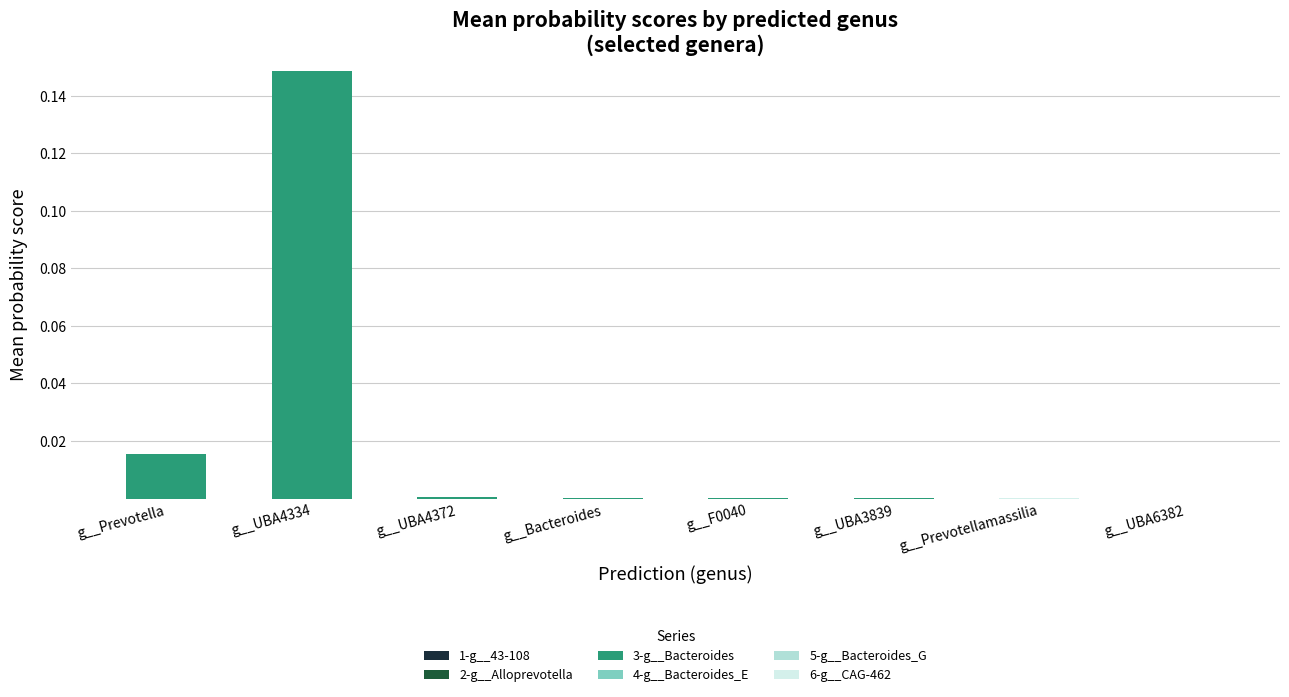

At which category is the sum across all series the highest?

g__UBA4334